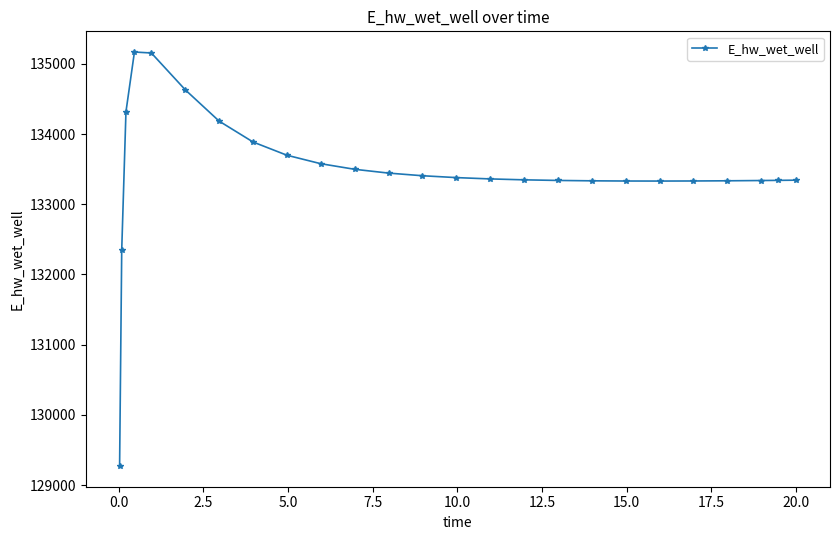

How many lines are shown in the chart?

1